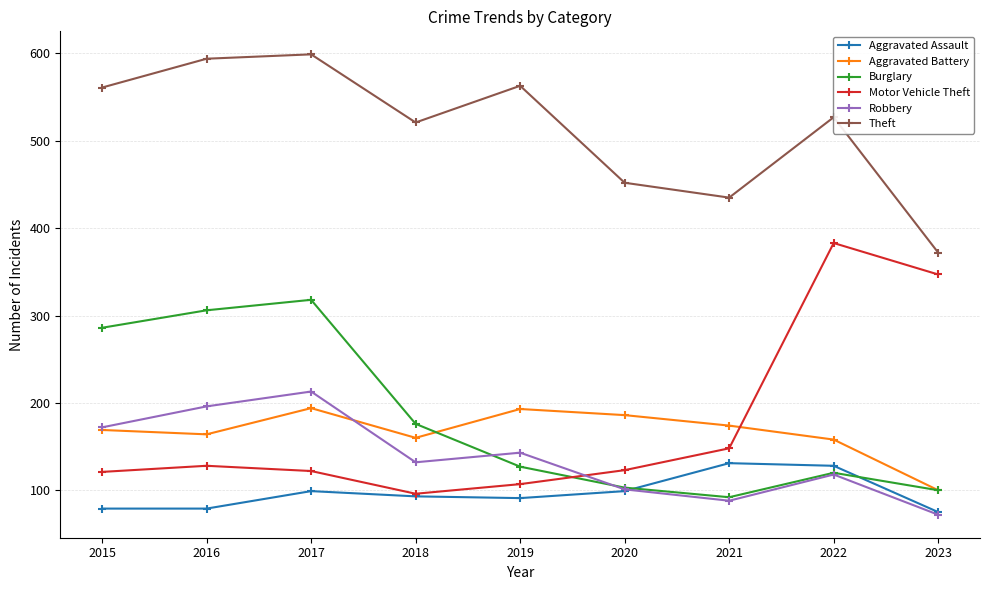

True or false: Motor Vehicle Theft has more than 2 interior local peaks.

False